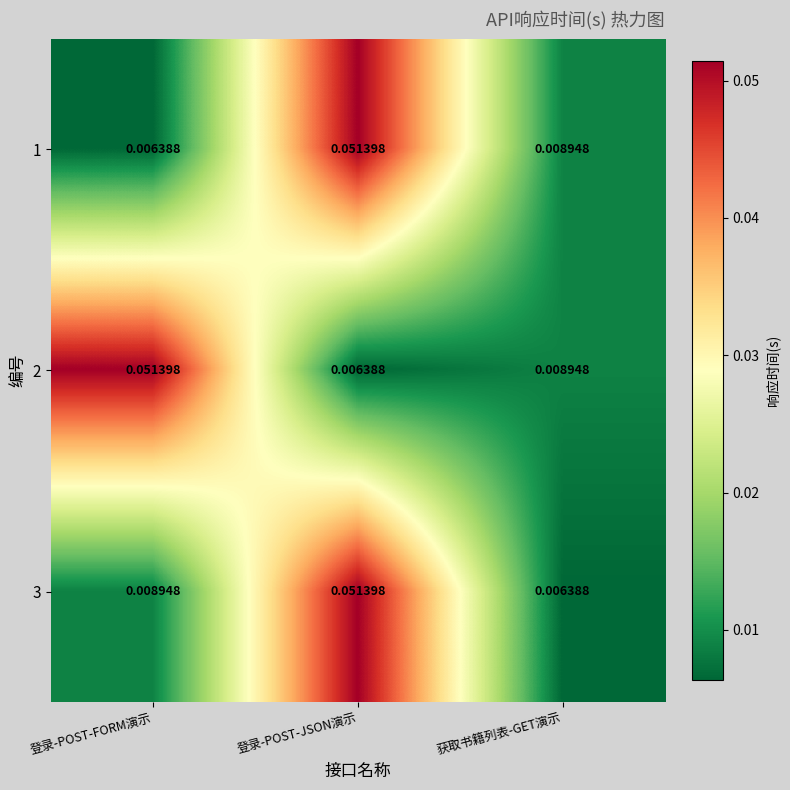

Which category has the lowest value in the 2 series?

登录-POST-JSON演示